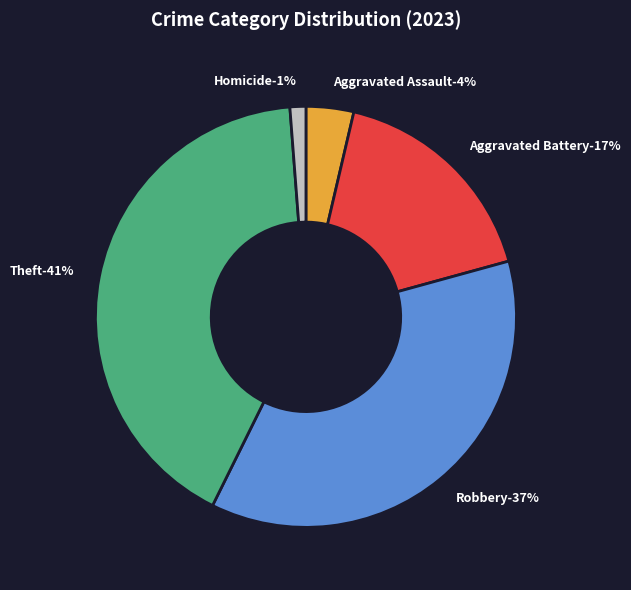

To the nearest percent, what is the difference between the Aggravated Assault and Aggravated Battery slice percentages?

13%